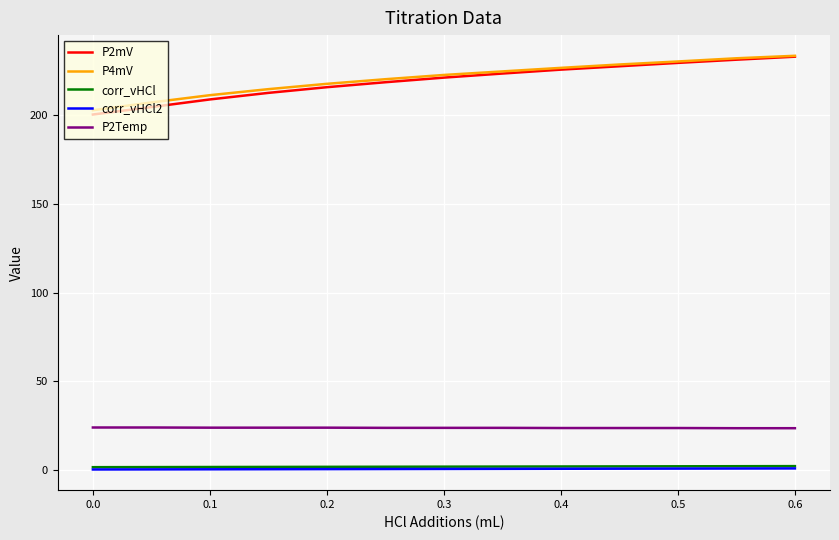

What is the highest value of the P2mV series?

233.0